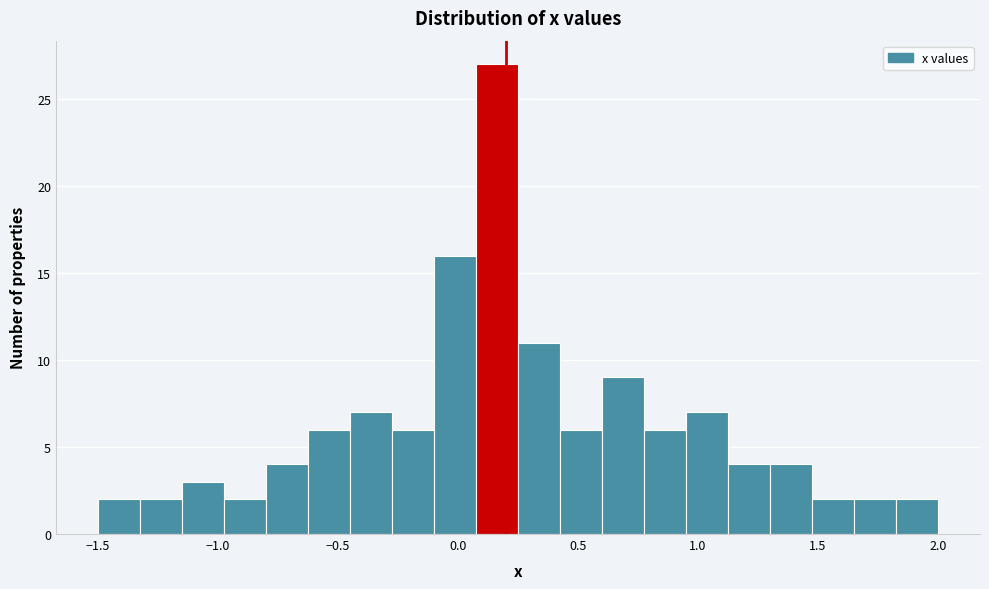

Read against the x-axis, roughly where is the centre of the tallest bar?

0.15